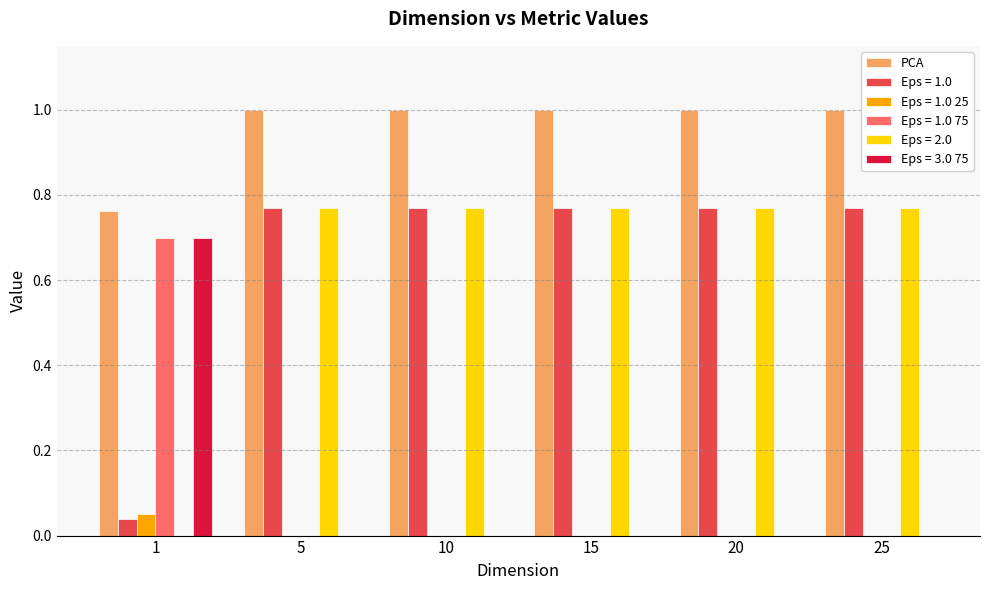

What is the maximum value shown in the chart?

1.0